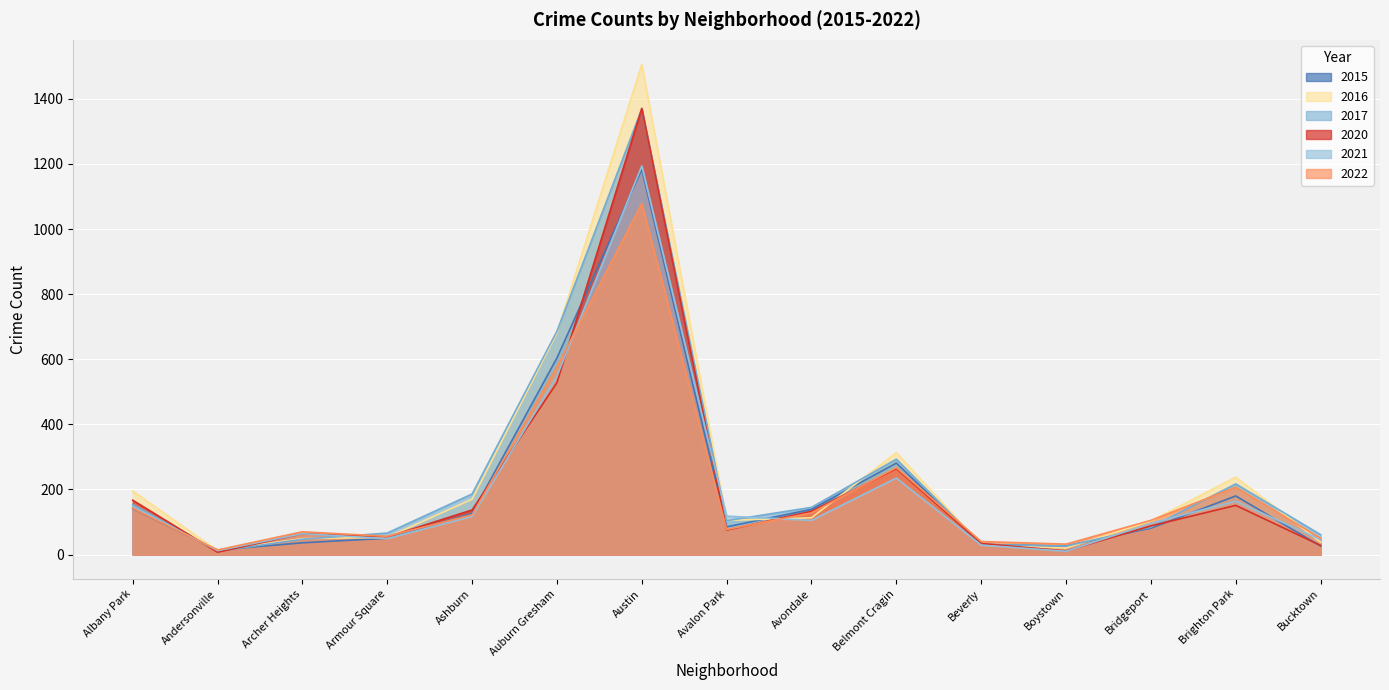

What is the smallest value displayed?

7